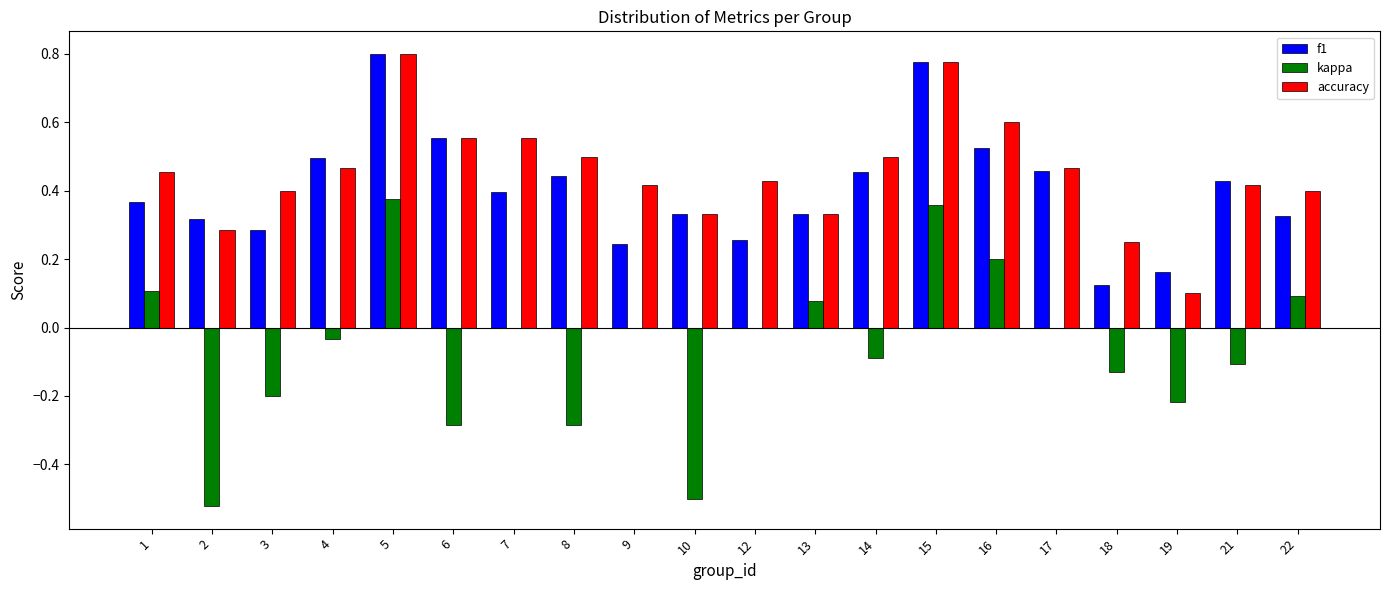

At which label does kappa reach its peak?

5